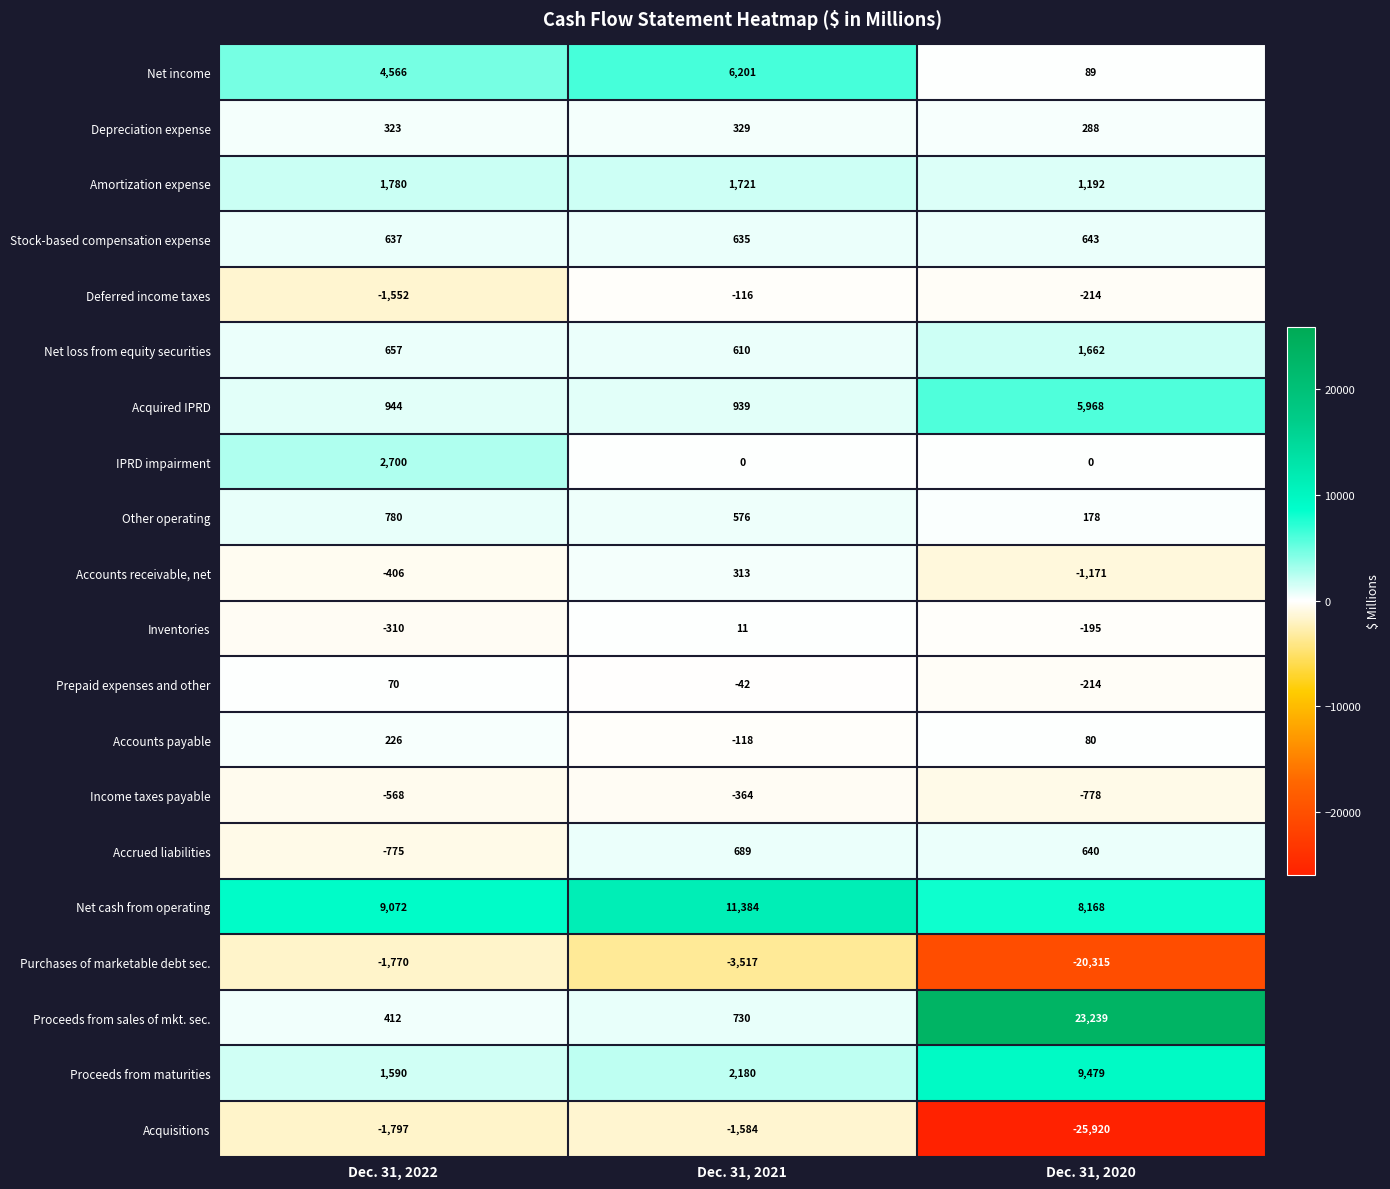

True or false: Net loss from equity securities has a value of 2376 at Dec. 31, 2020.

False